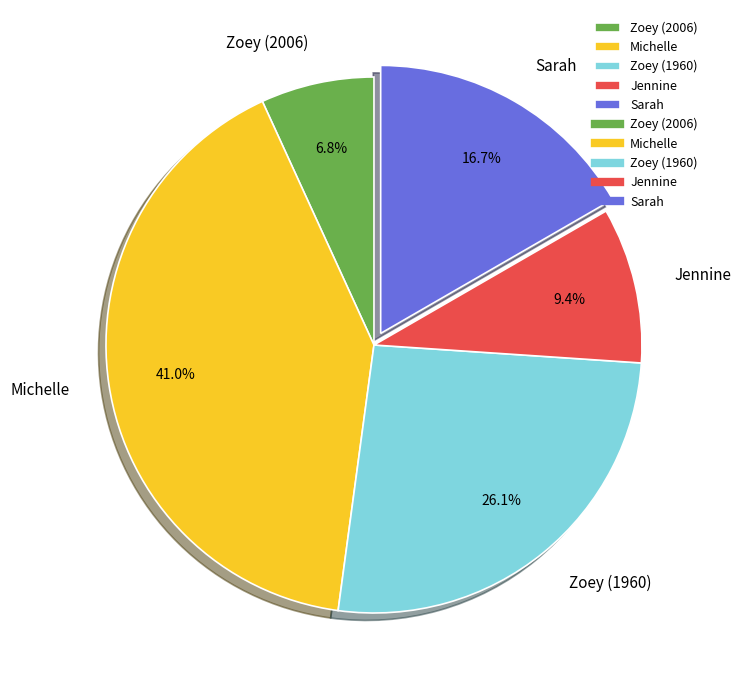

To the nearest percent, what is the difference between the largest and smallest slice percentages?

34%